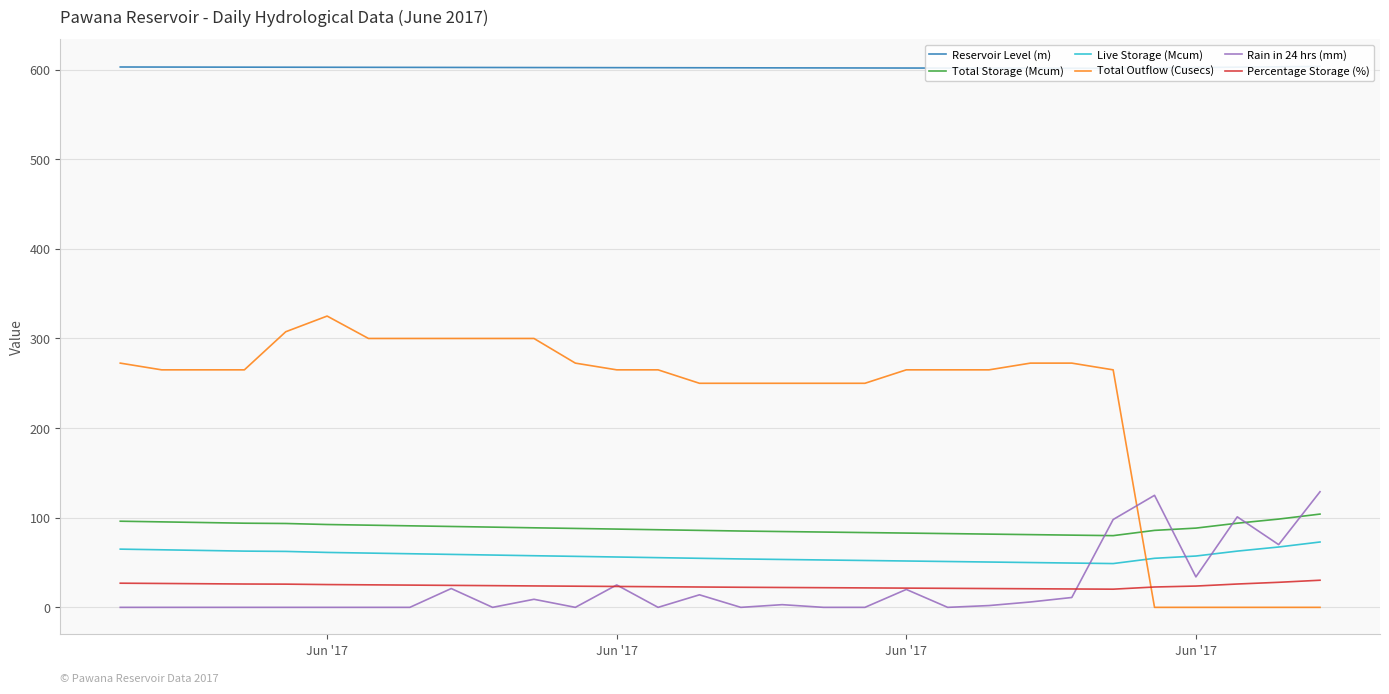

The Percentage Storage (%) series shows 32.7 at 7. True or false?

False